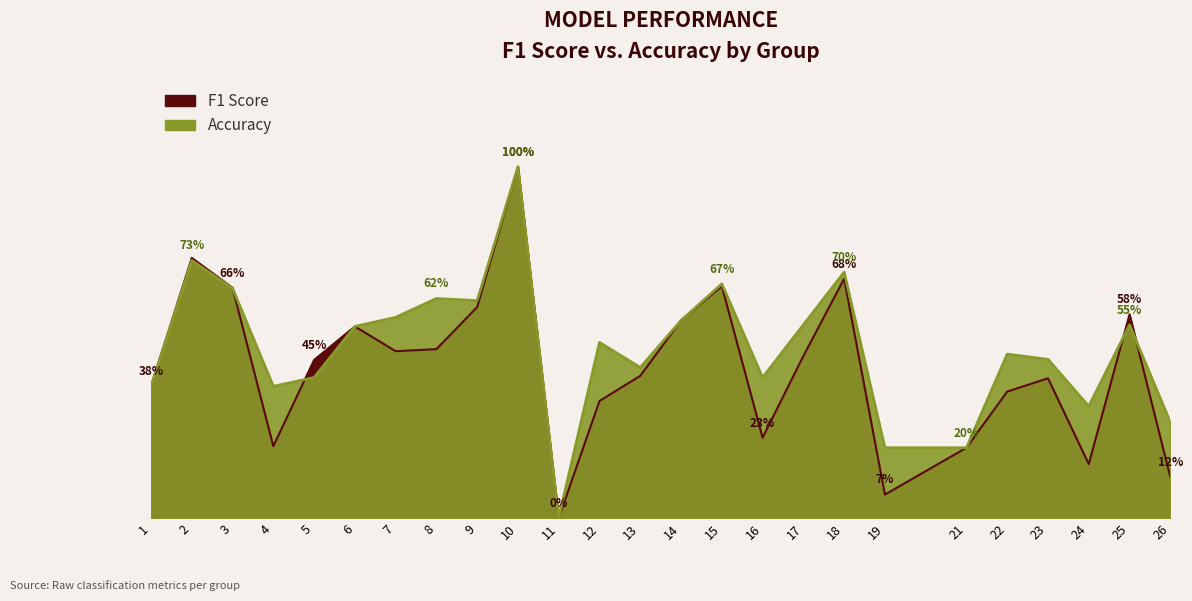

Where is the first local minimum for f1?

4